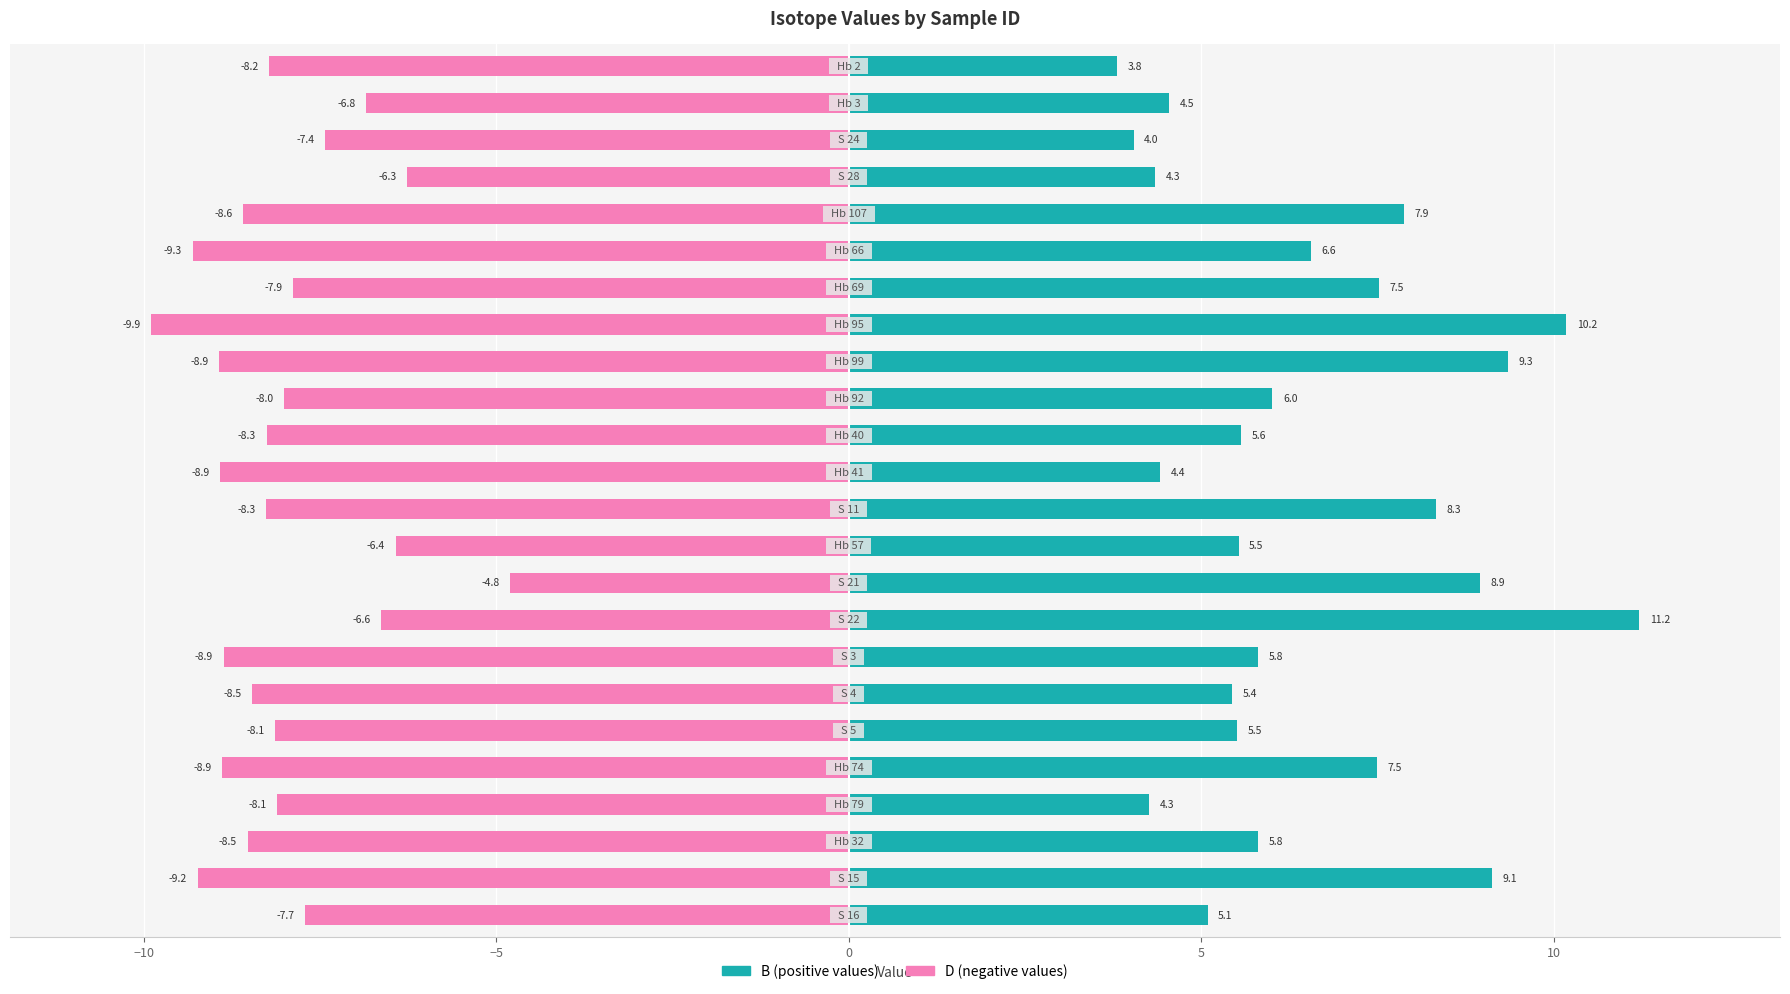

The value of D (negative) at 9 is -10.6. True or false?

False